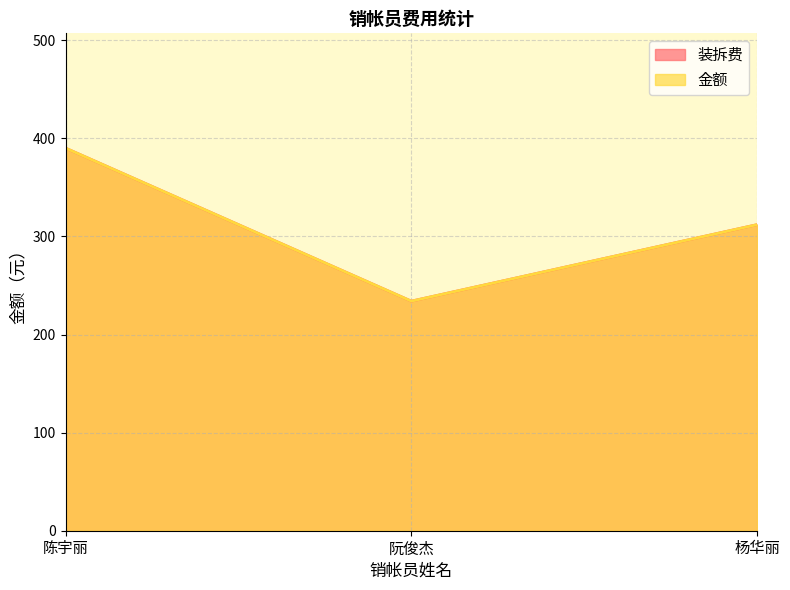

How many lines are shown in the chart?

2